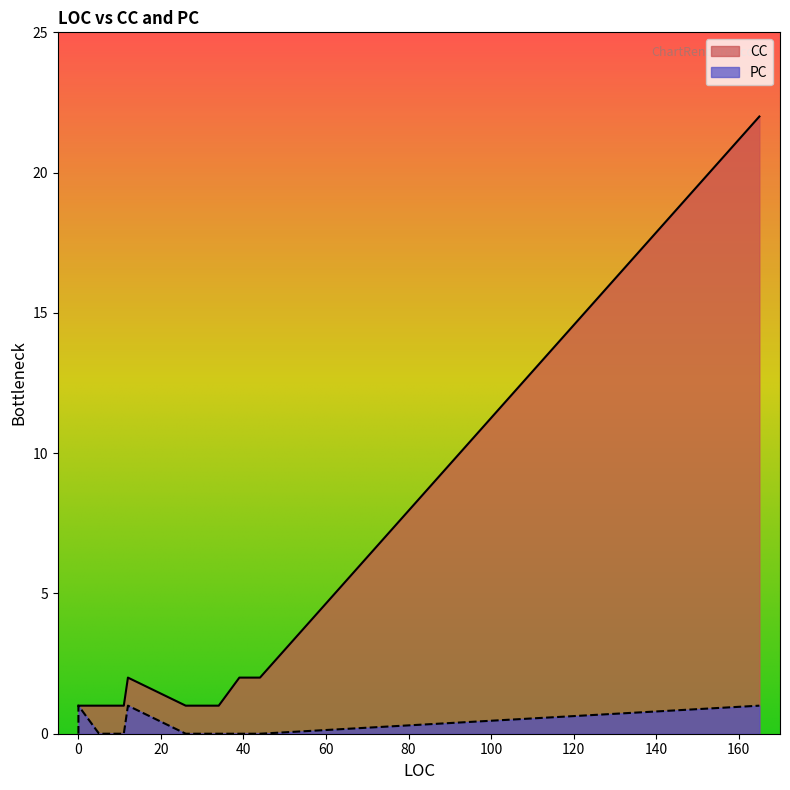

Rank the series by their maximum value, from lowest to highest.

PC, CC